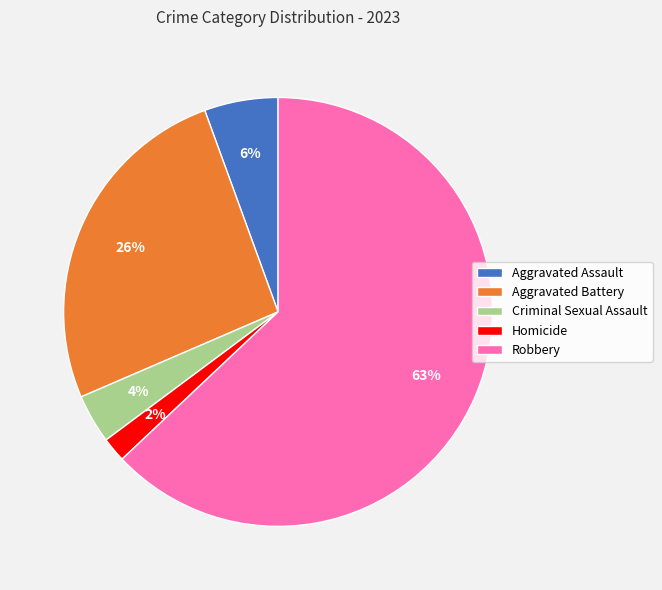

How many segments does this pie chart have?

5